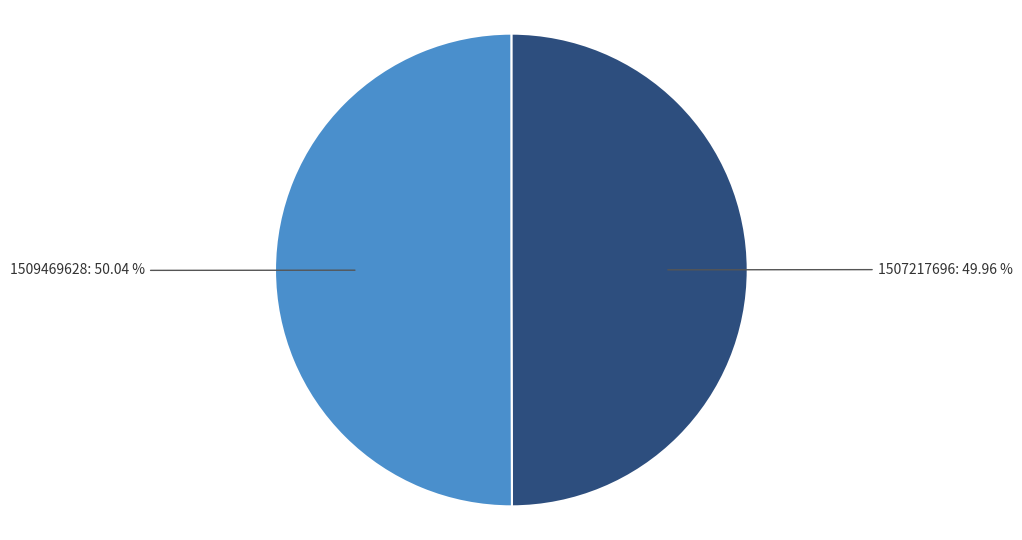

Is there any slice that represents more than half of the pie?

Yes